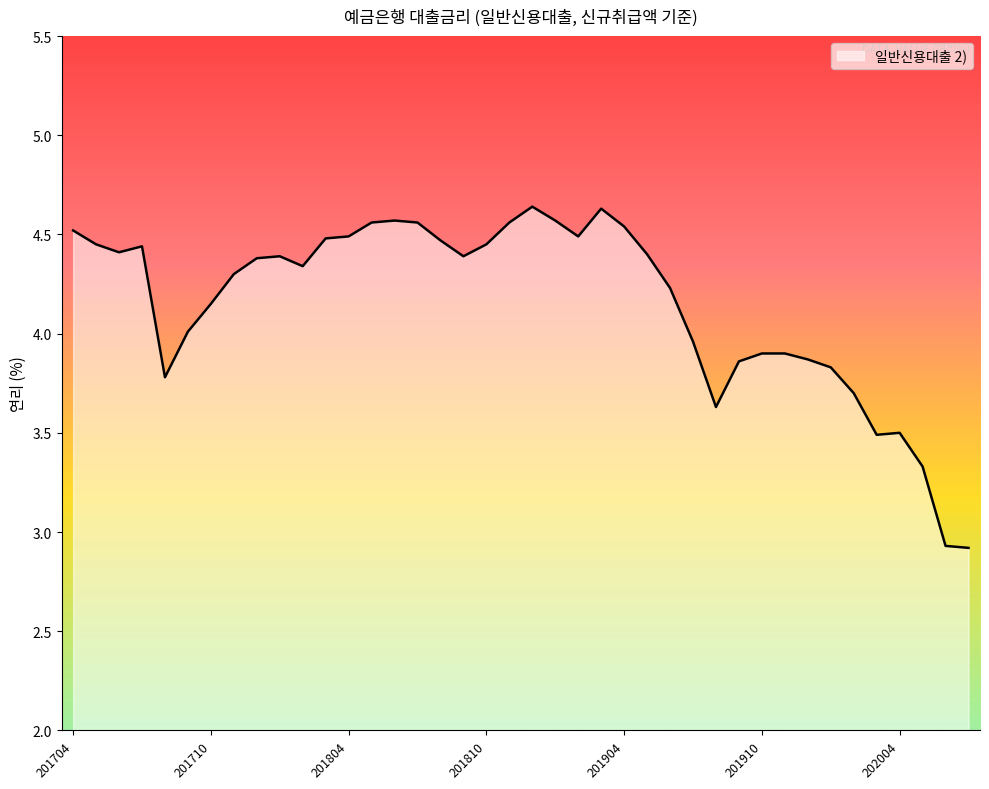

How many lines are shown in the chart?

1